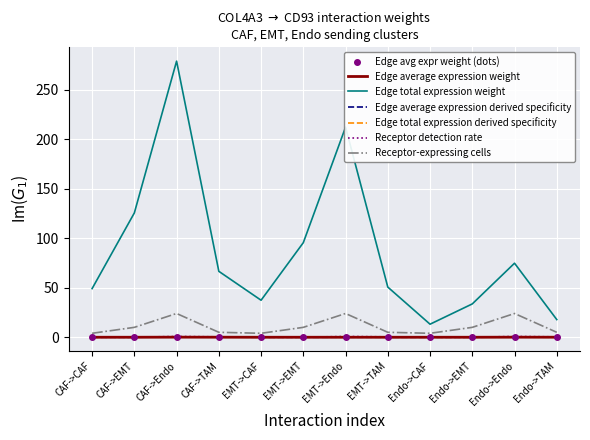

Reading left to right, what are all the values shown in this chart?

Edge average expression weight: 0.0	0.0	0.1	0.1	0.0	0.0	0.0	0.0	0.0	0.0	0.1	0.0
Edge total expression weight: 49.2	125.6	279.0	66.6	37.4	95.6	212.3	50.7	13.2	33.7	74.8	17.9
Edge average expression derived specificity: 0.0	0.0	0.1	0.1	0.0	0.0	0.0	0.0	0.0	0.0	0.1	0.0
Edge total expression derived specificity: 0.0	0.1	0.3	0.1	0.0	0.1	0.2	0.0	0.0	0.0	0.1	0.0
Receptor detection rate: 0.0	0.0	0.8	0.4	0.0	0.0	0.8	0.4	0.0	0.0	0.8	0.4
Receptor-expressing cells: 4.0	10.0	24.0	5.0	4.0	10.0	24.0	5.0	4.0	10.0	24.0	5.0